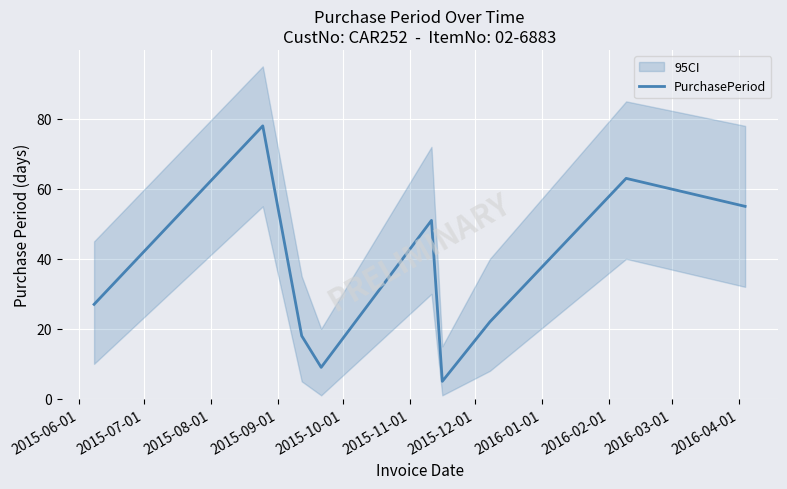

What is the greatest value displayed?

78